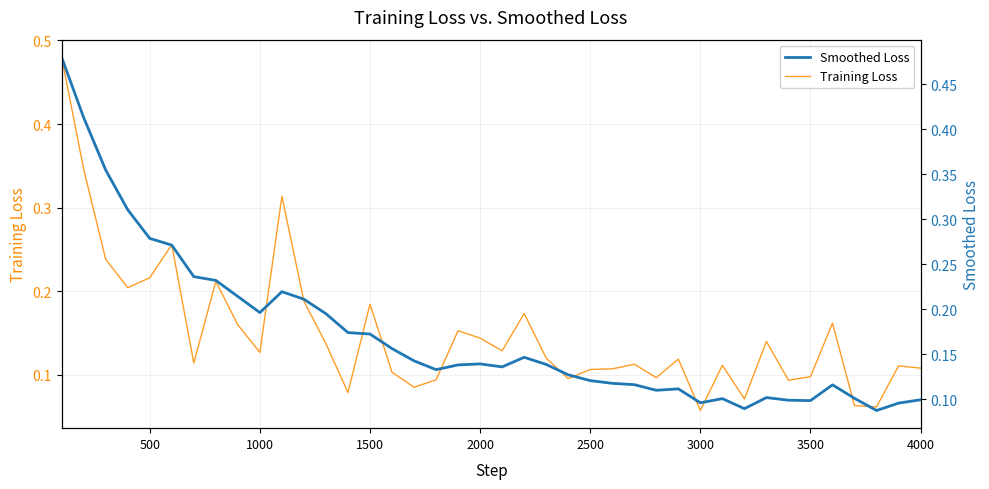

At which label does Training Loss reach its minimum?

3000